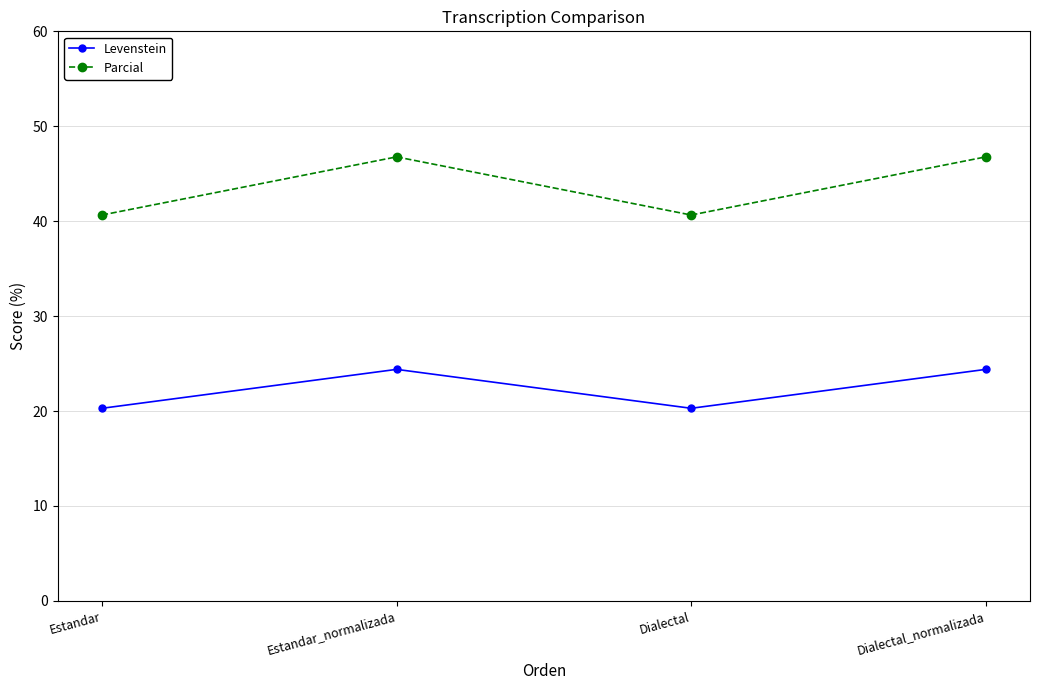

Rank the series by their maximum value, from highest to lowest.

Parcial, Levenstein